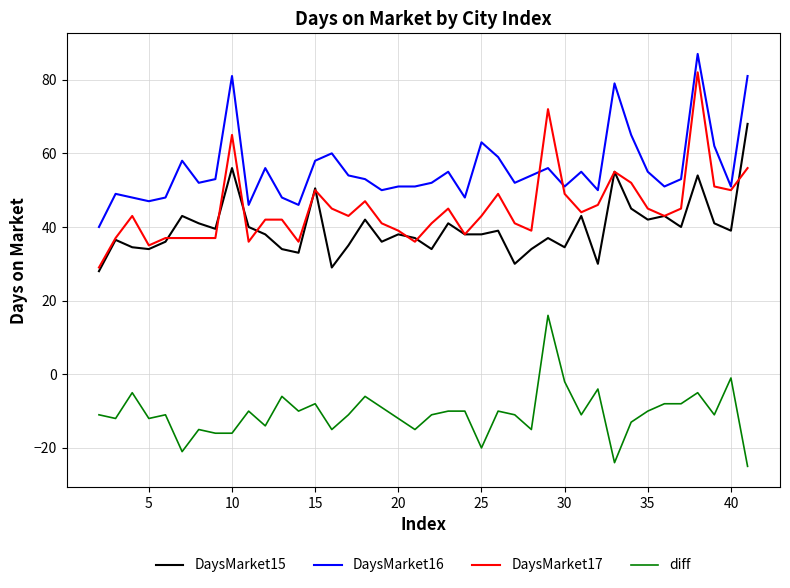

How many values in diff are below zero?

39